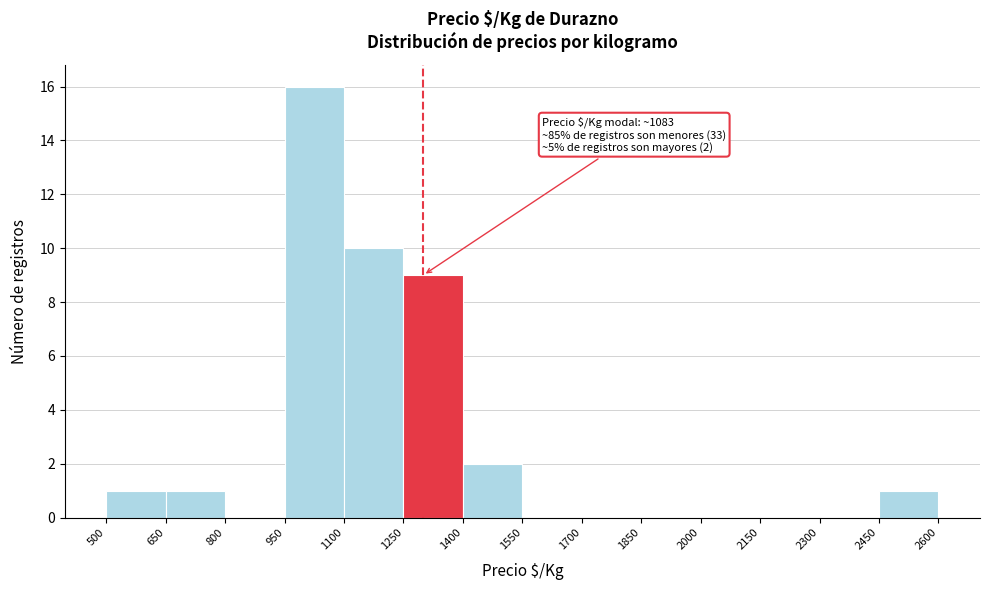

Which range on the x-axis has the tallest bar?

950 to 1100